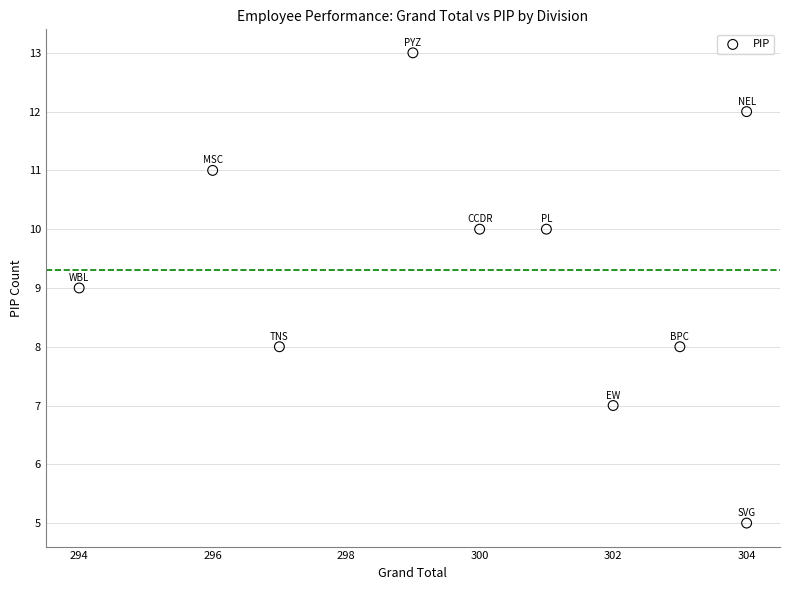

What is the range of X values (max minus min)?

10